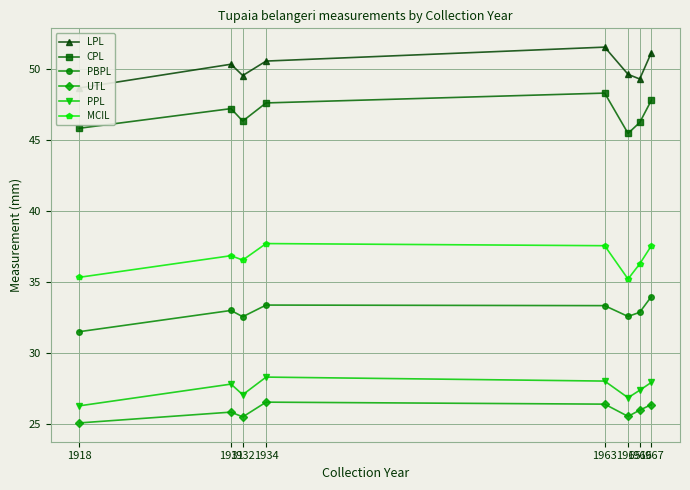

What is the value of the LPL point at the 3rd from the left?

49.5